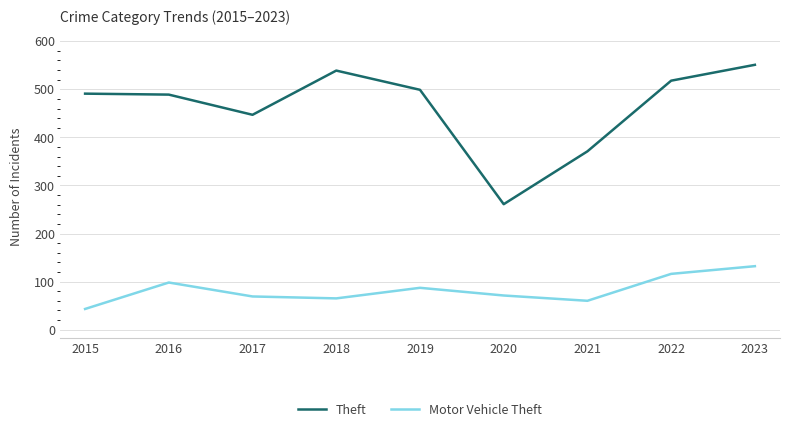

What is the total value across all series at 2015?

534